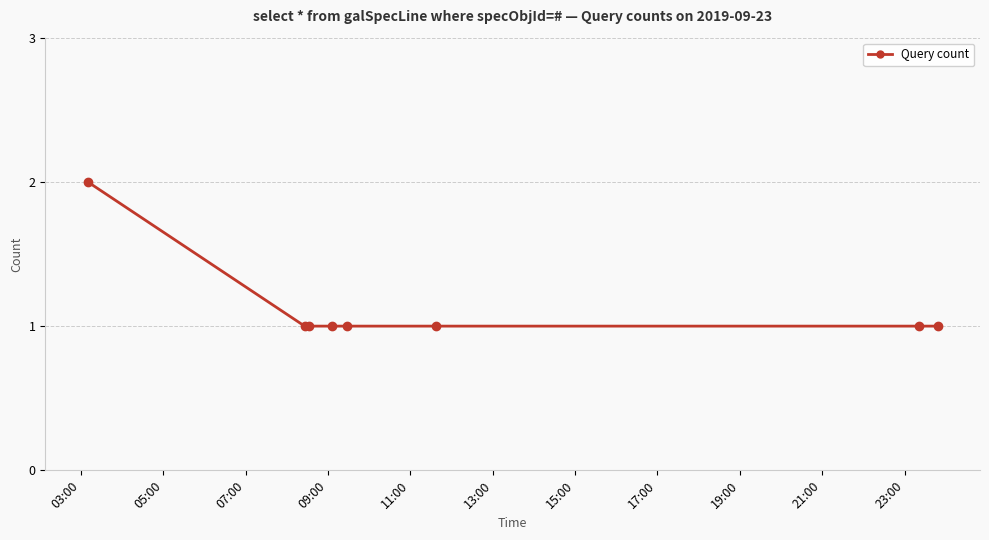

What is the value of the 6th point from the left?

1